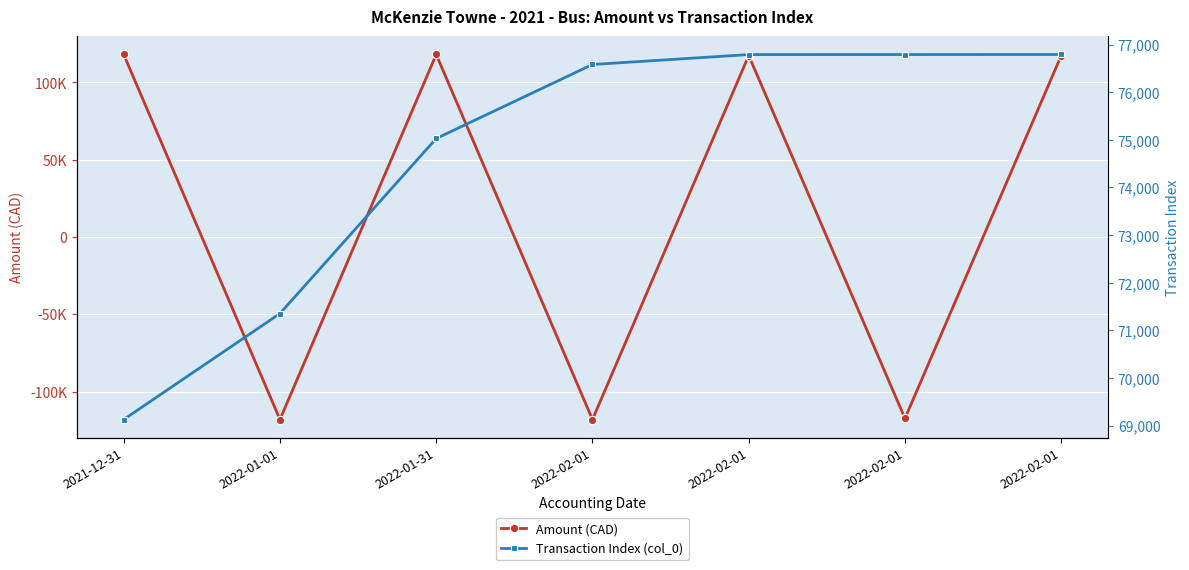

How many lines are shown in the chart?

2